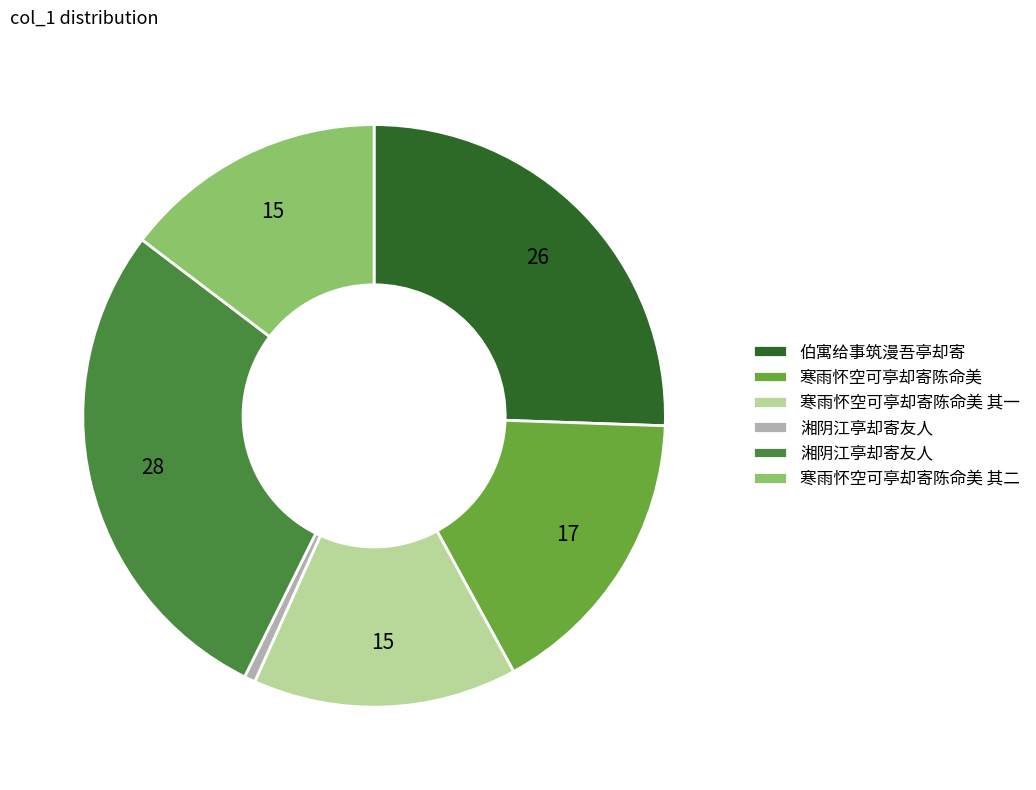

Is there a majority slice in this chart?

No